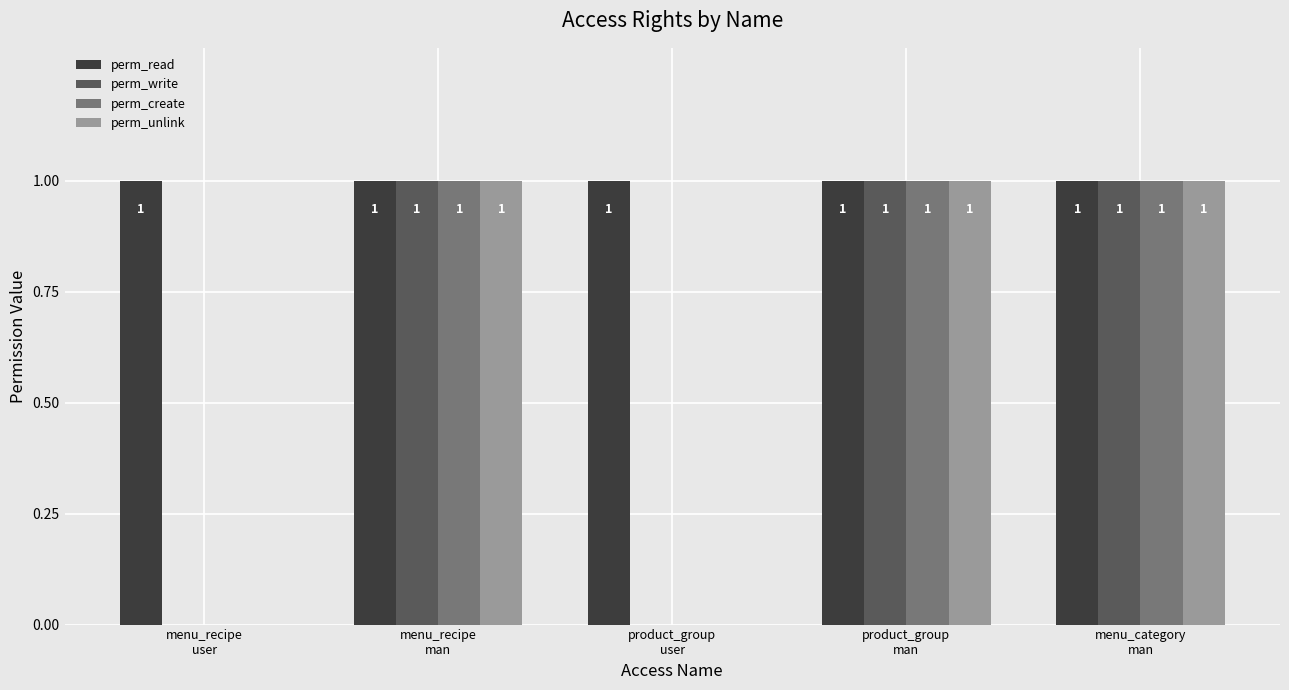

The perm_unlink series shows 1 at menu_recipe
man. True or false?

True